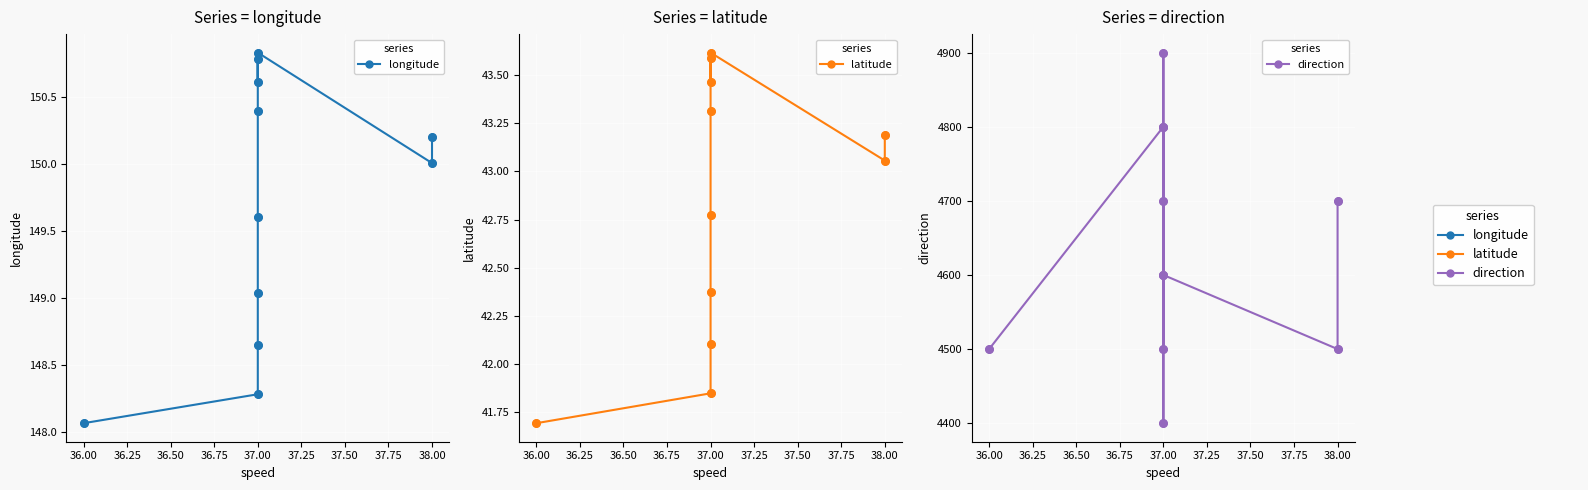

Is the value of longitude at 36.00 greater than the value of latitude at 36.00?

Yes